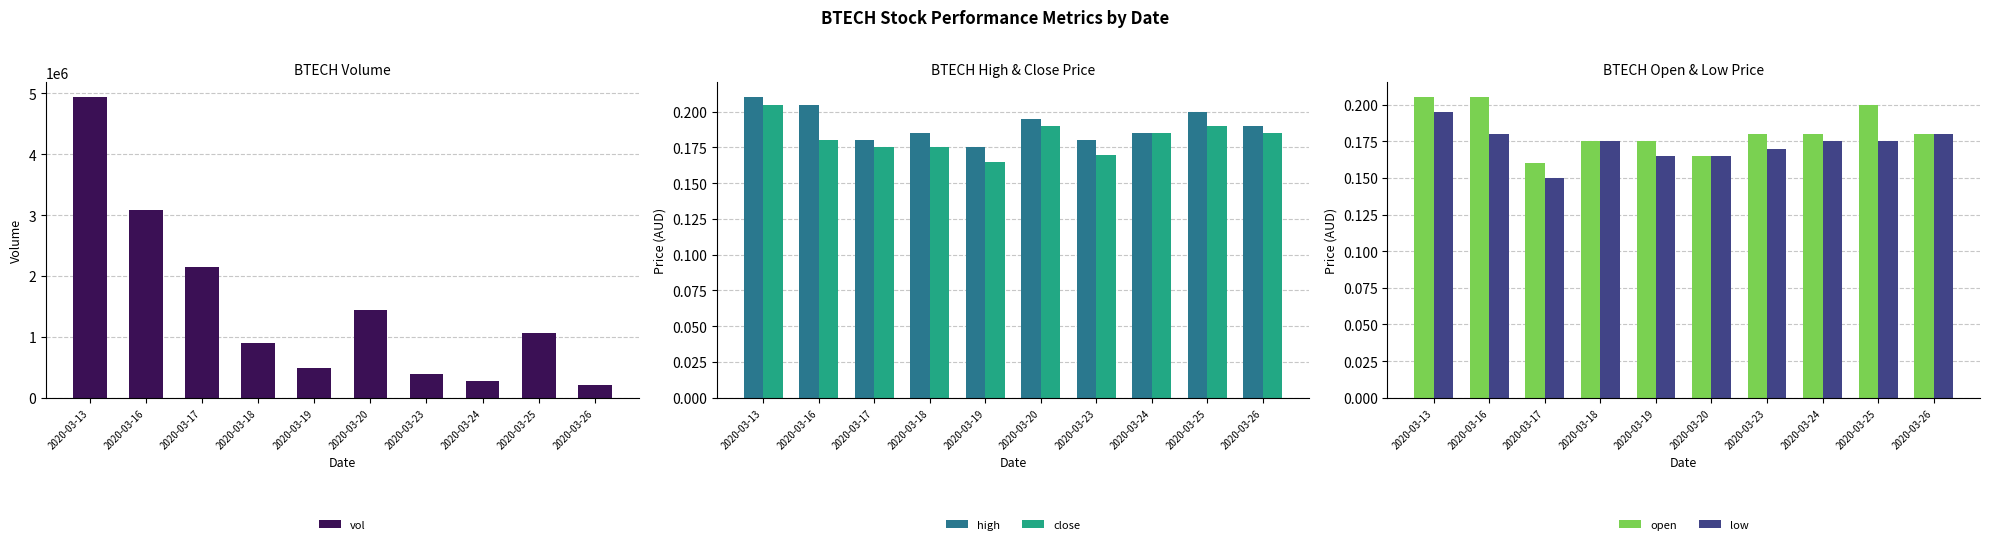

The high series shows 0.3 at 2020-03-25. True or false?

False